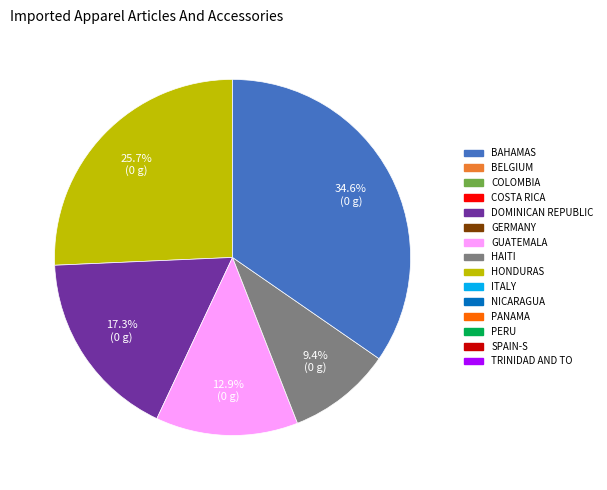

Count the number of slices in the pie.

5